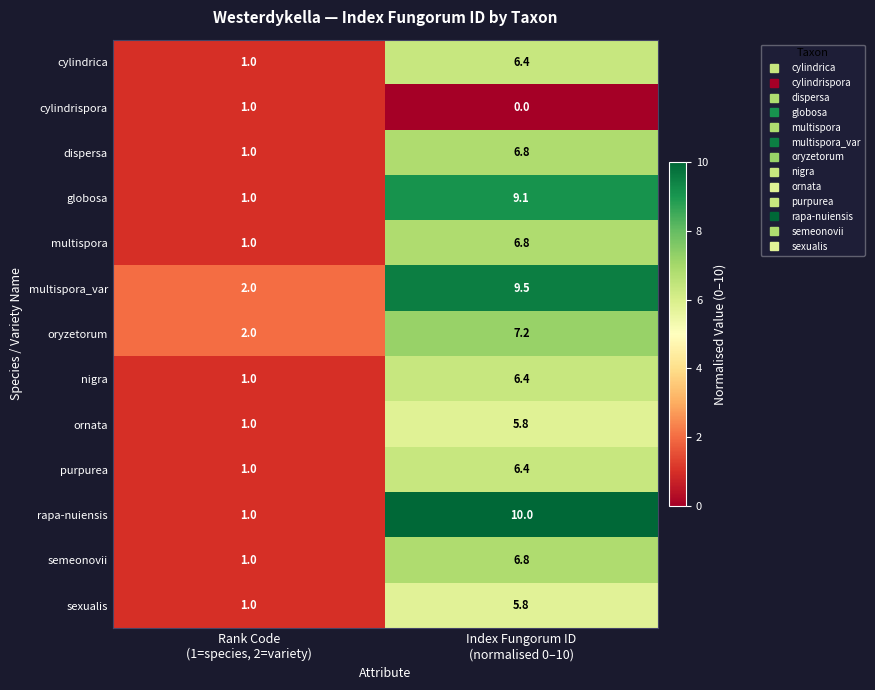

What is the difference between the maximum and minimum values in the rapa-nuiensis series?

9.0